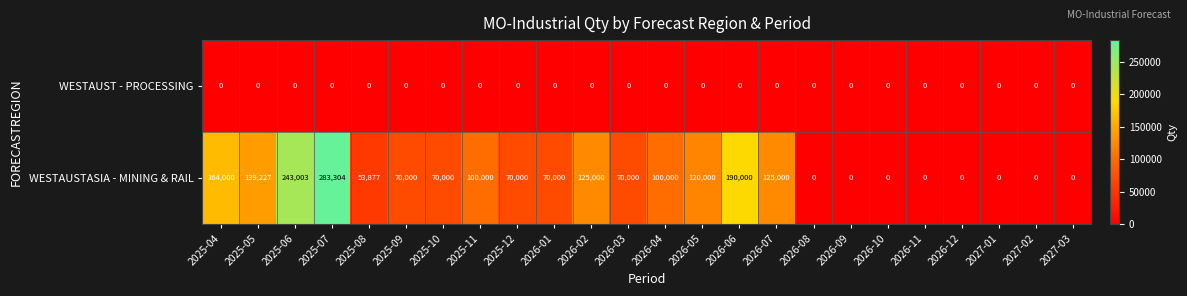

Rank the series by their maximum value, from lowest to highest.

WESTAUST - PROCESSING, WESTAUSTASIA - MINING & RAIL